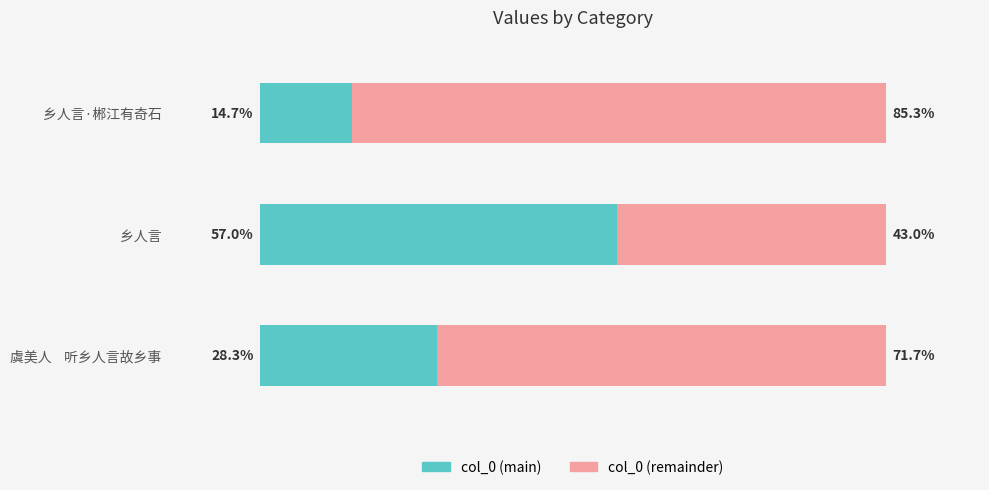

At which label does col_0 (main) reach its minimum?

乡人言·郴江有奇石